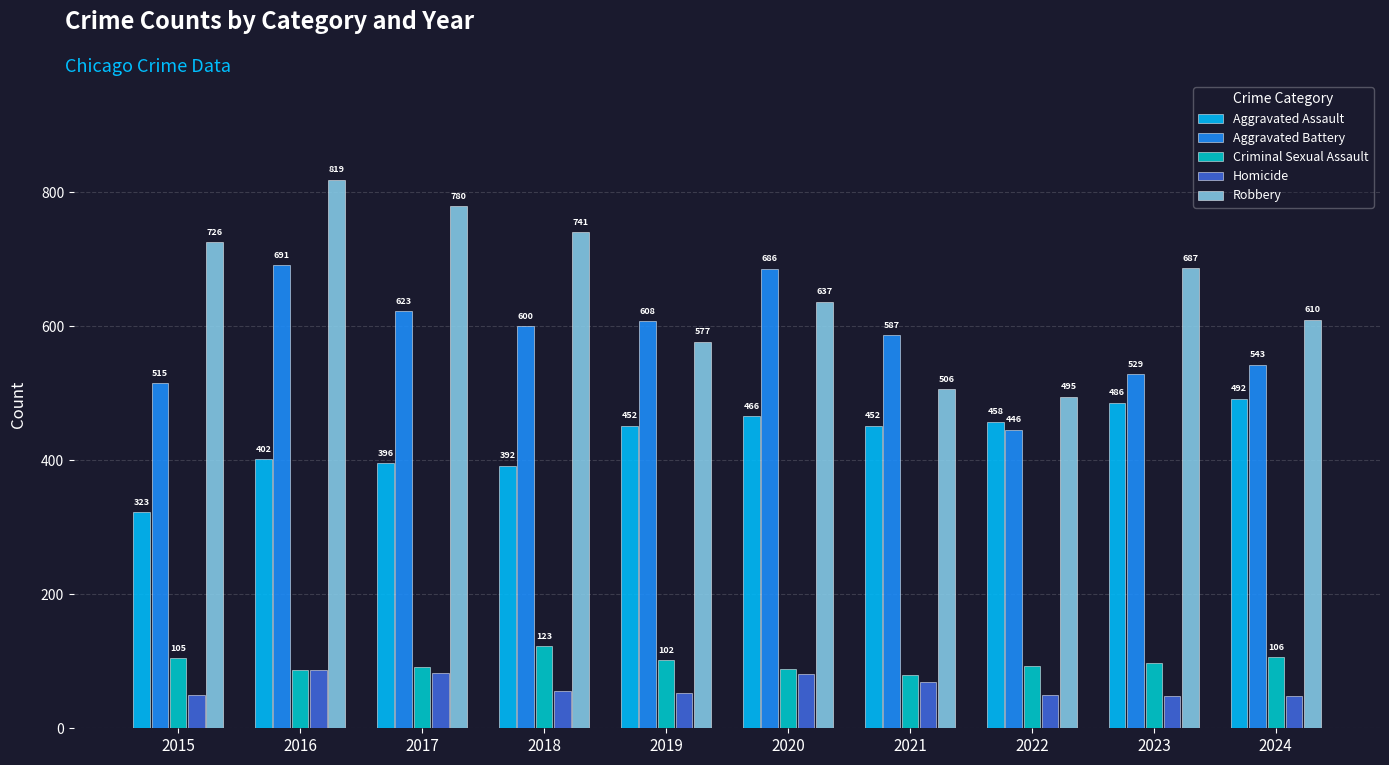

Where does the Robbery series first go above 687?

2015